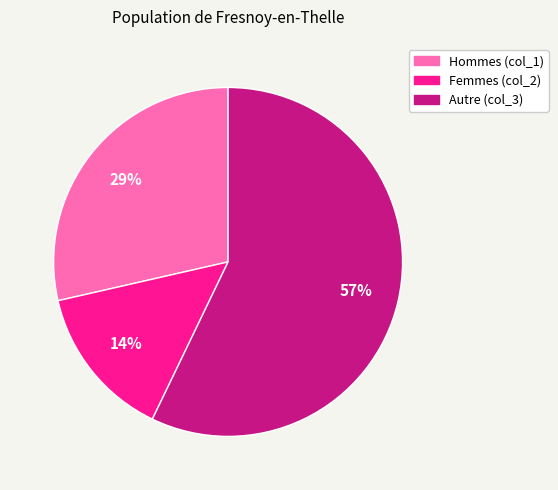

Is there any slice that represents more than half of the pie?

Yes